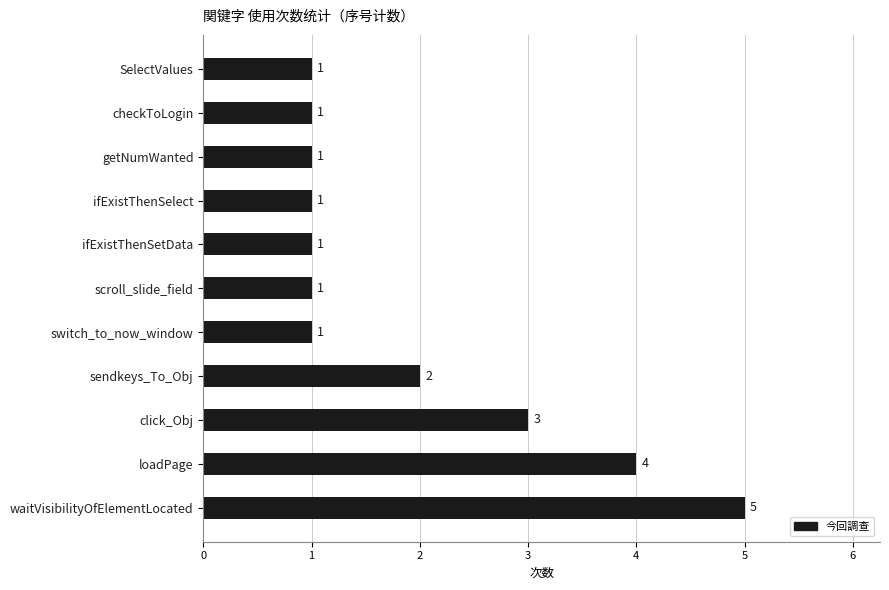

The chart shows a value of 2 at sendkeys_To_Obj. True or false?

True